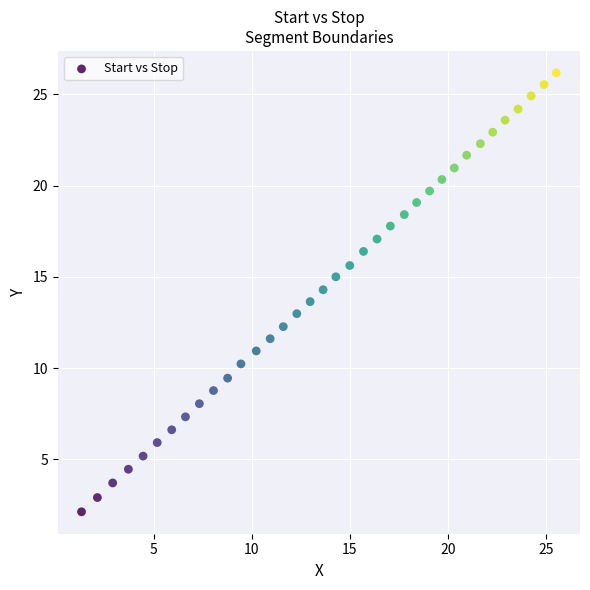

What is the range of X values (max minus min)?

24.2